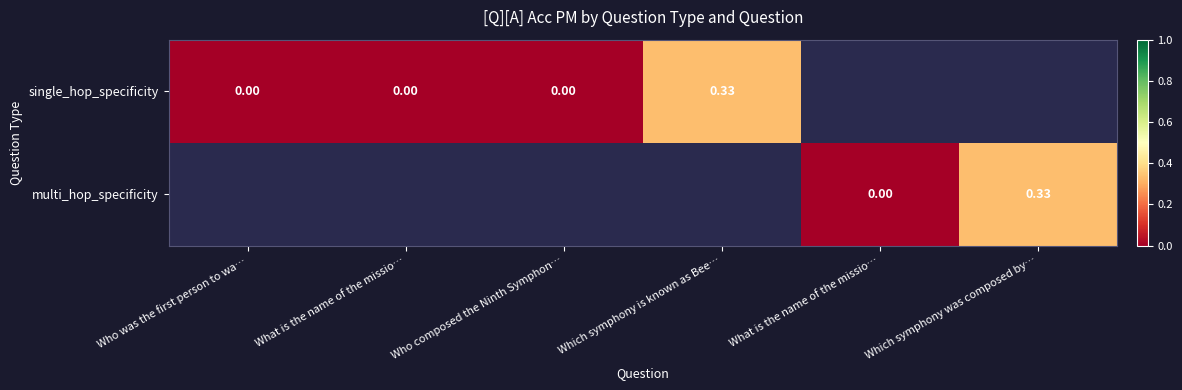

List the labels in order of single_hop_specificity value, smallest first.

Who was the first person to wa…, What is the name of the missio…, Who composed the Ninth Symphon…, Which symphony is known as Bee…, What is the name of the missio…, Which symphony was composed by…